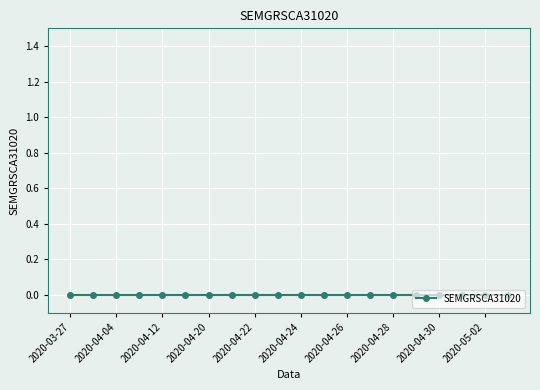

At which label is the value closest to 0?

2020-03-27